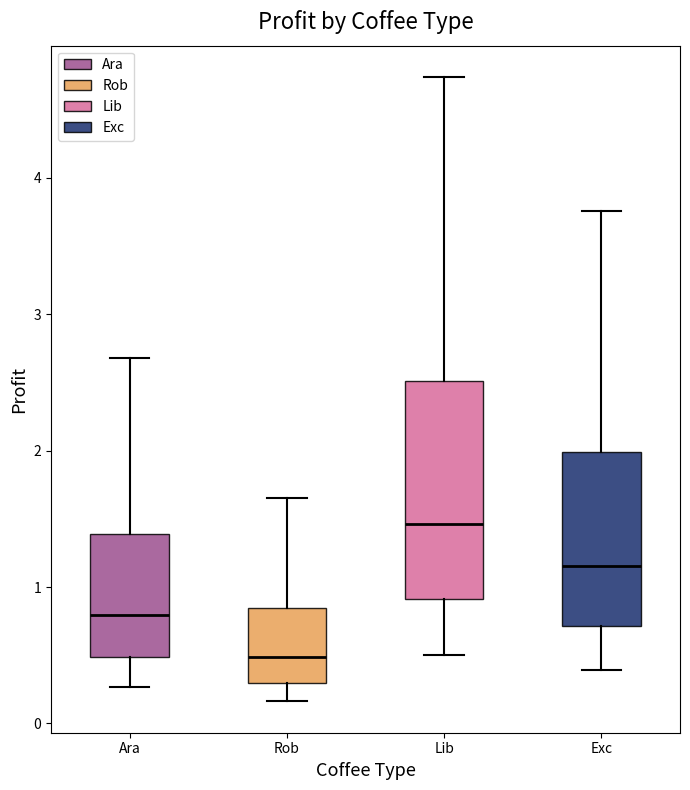

Reading left to right, read every box against the y-axis: the position of its median line, the range the box covers, and the ends of its whiskers. The values are not printed on the chart, so give them approximately, as read against the axis.

Ara: median 0.8, box 0.5 to 1.4, whiskers 0.3 to 2.7
Rob: median 0.5, box 0.3 to 0.8, whiskers 0.2 to 1.6
Lib: median 1.5, box 0.9 to 2.5, whiskers 0.5 to 4.7
Exc: median 1.2, box 0.7 to 2.0, whiskers 0.4 to 3.8